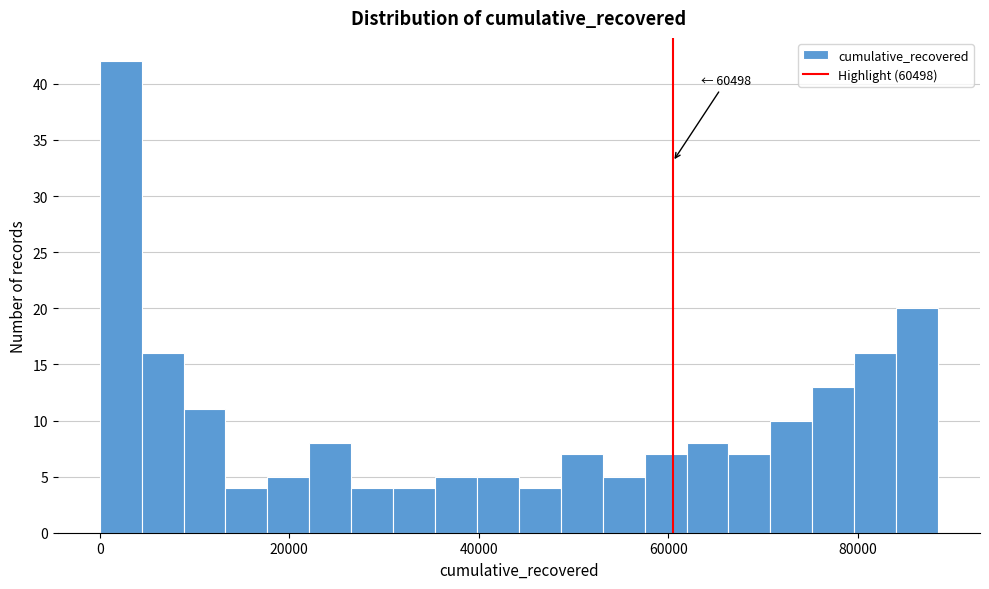

Read against the x-axis, roughly where is the centre of the tallest bar?

2000